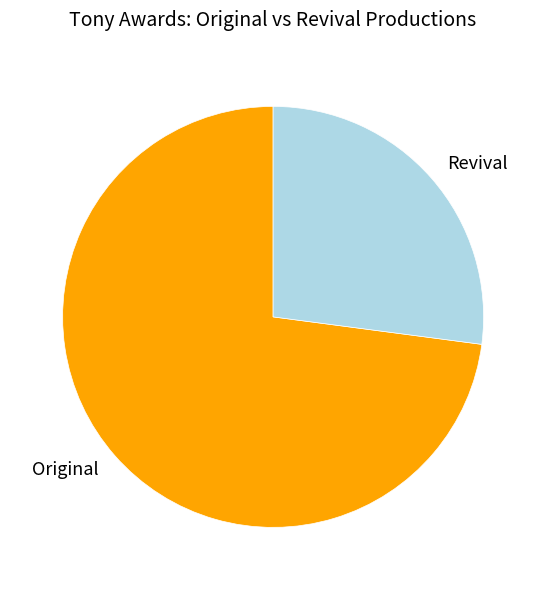

Count the number of slices in the pie.

2